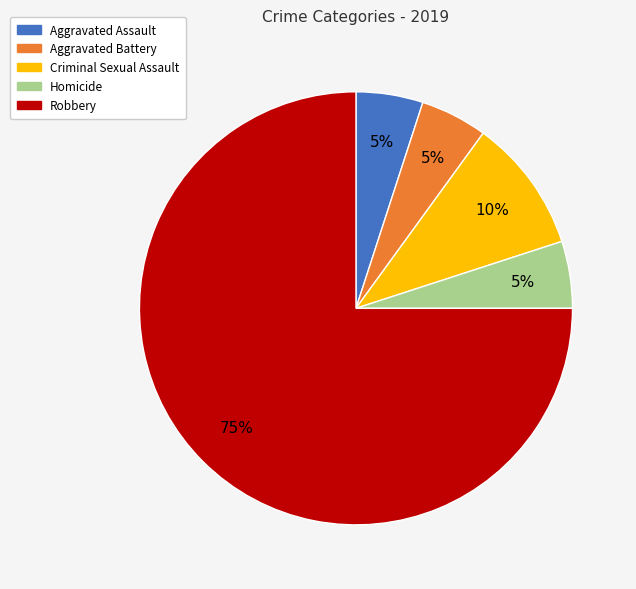

Is the sum of Aggravated Assault and Aggravated Battery greater than half?

No